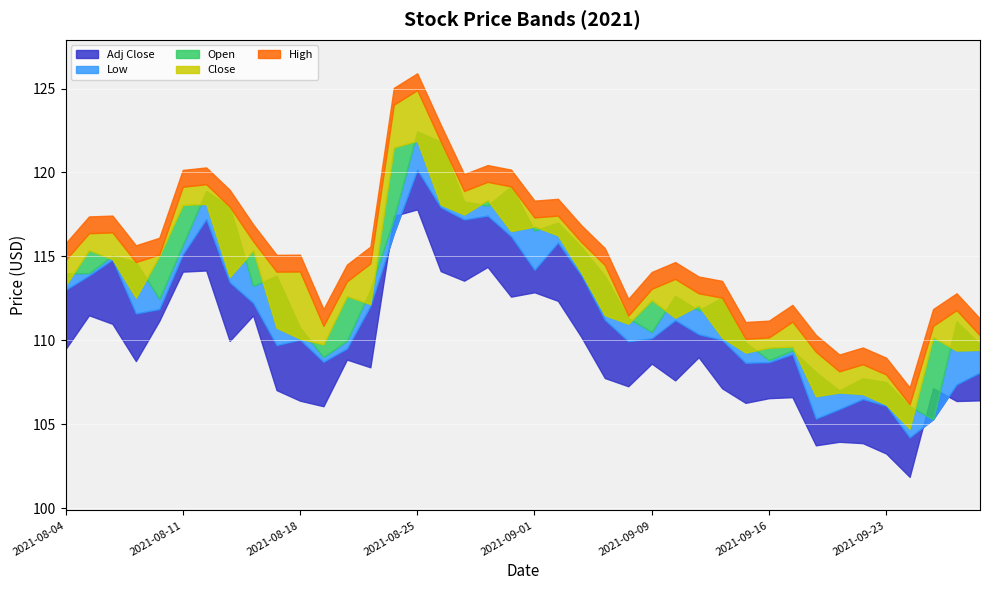

At how many categories does at least one series exceed 109?

36